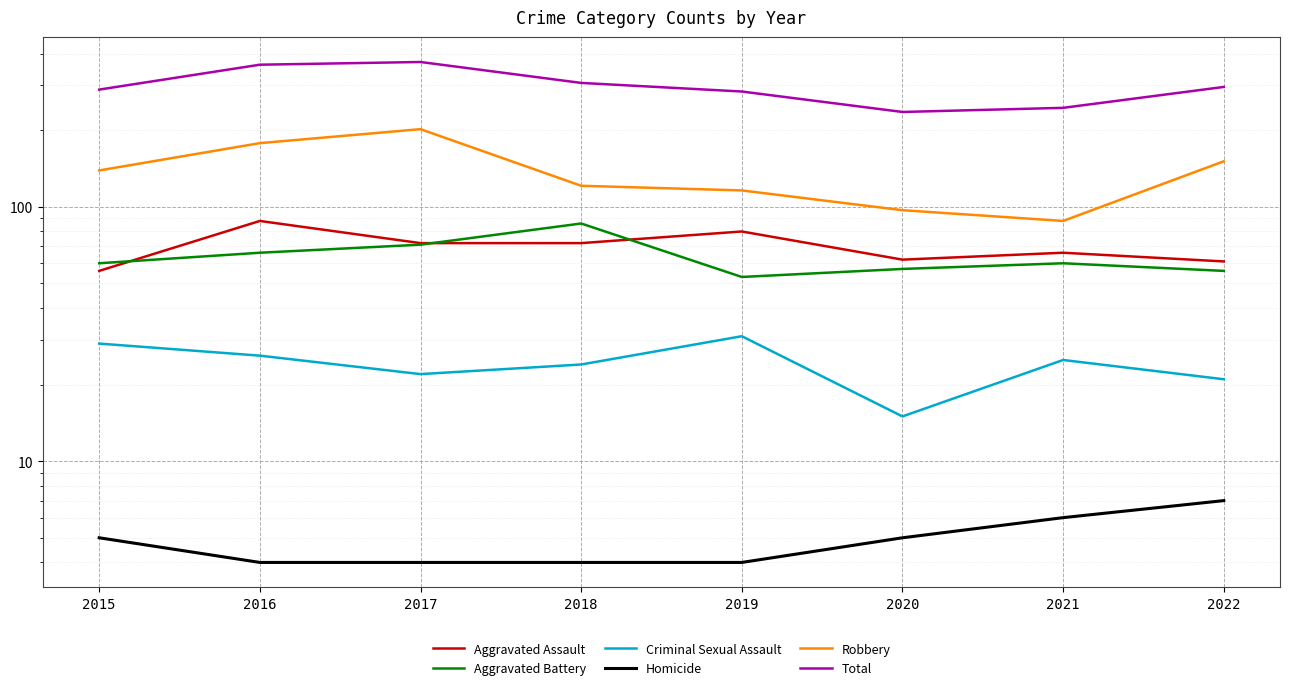

Where is the first local maximum for Robbery?

2017